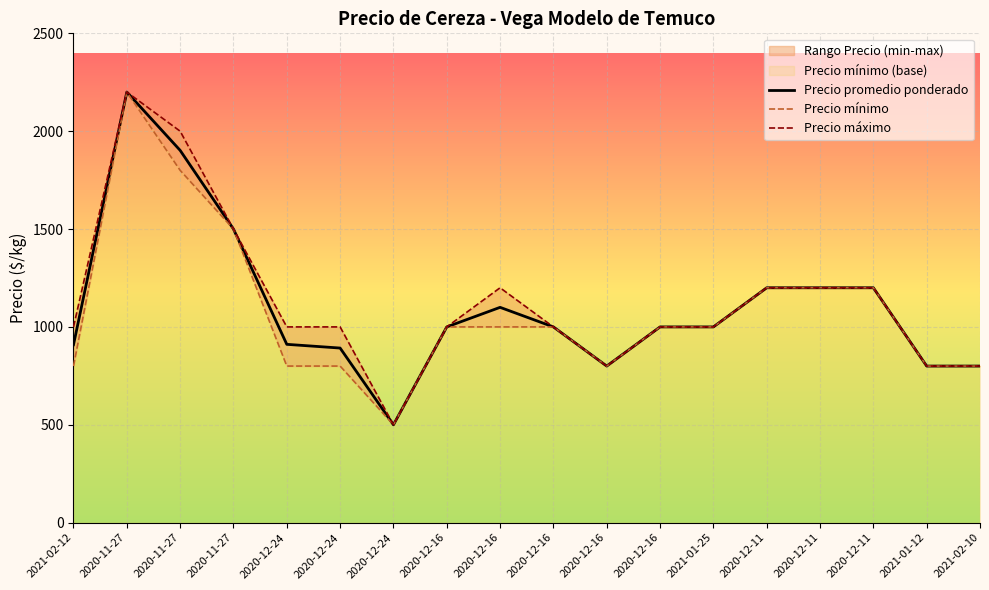

Does the chart display data point markers on the line(s)?

No